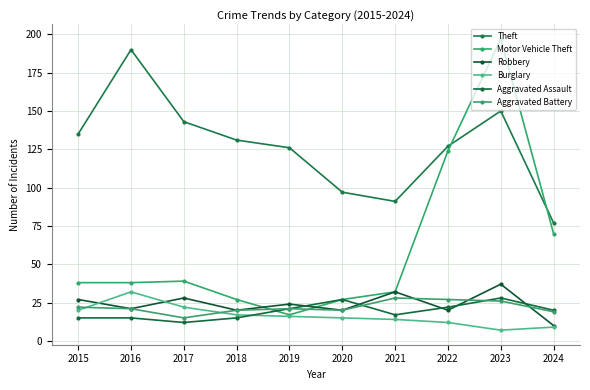

Reading left to right, extract all data points from this chart.

Theft: 135	190	143	131	126	97	91	127	150	77
Motor Vehicle Theft: 38	38	39	27	17	27	32	124	197	70
Robbery: 27	21	28	20	24	20	32	20	37	10
Burglary: 20	32	22	17	16	15	14	12	7	9
Aggravated Assault: 15	15	12	15	21	27	17	22	28	20
Aggravated Battery: 22	21	15	20	21	20	28	27	26	19